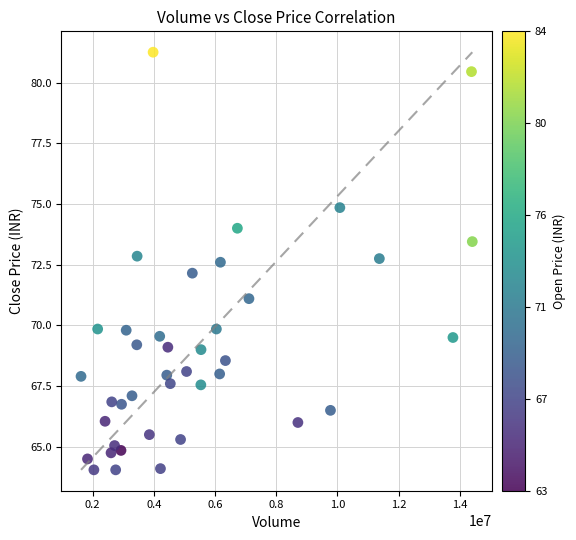

What is the range of Y values (max minus min)?

17.2